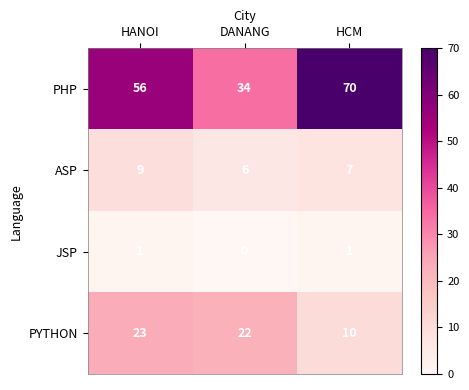

Which series has the widest spread of values?

PHP